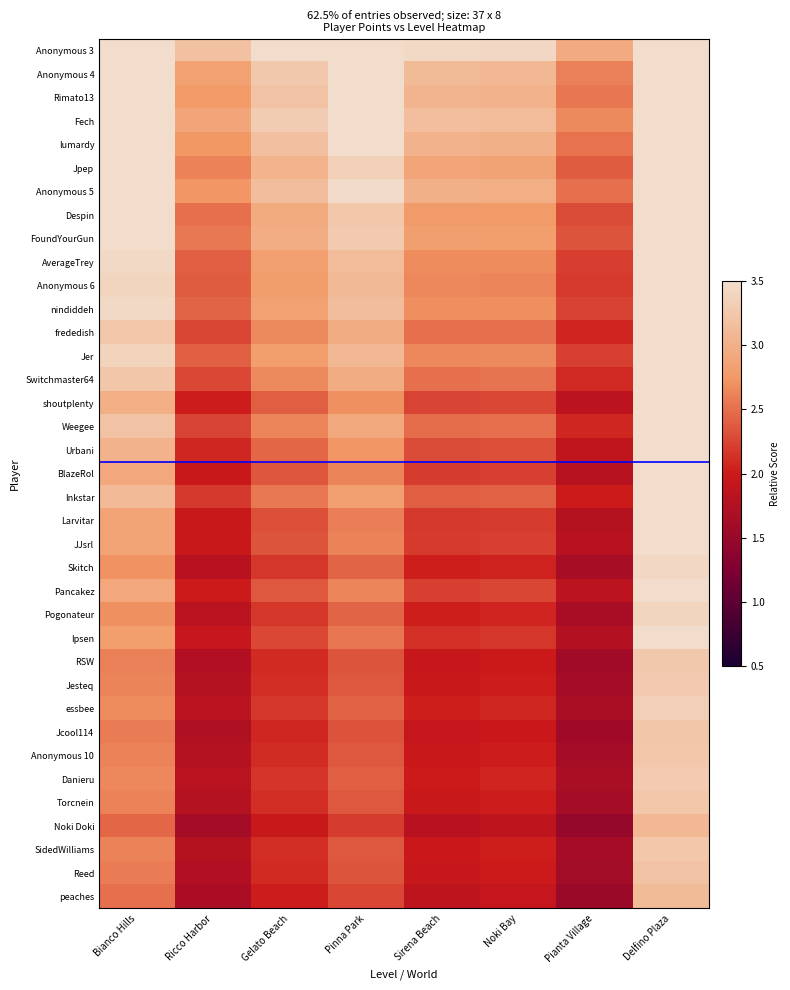

Which series has the largest range (max minus min)?

Skitch